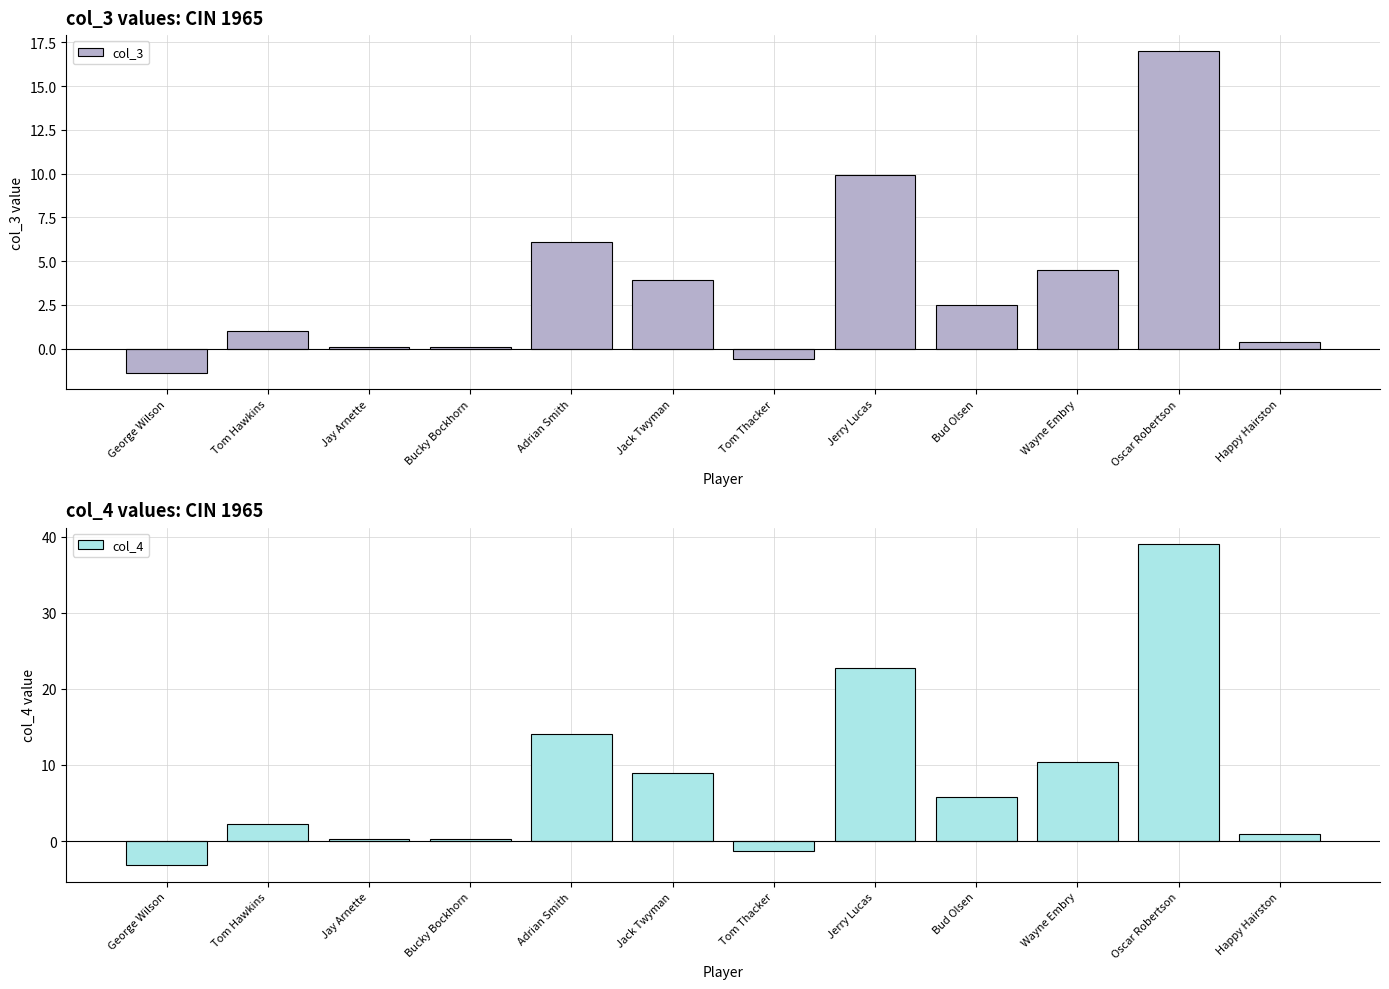

Between Bucky Bockhorn and Tom Thacker, which is larger?

Bucky Bockhorn